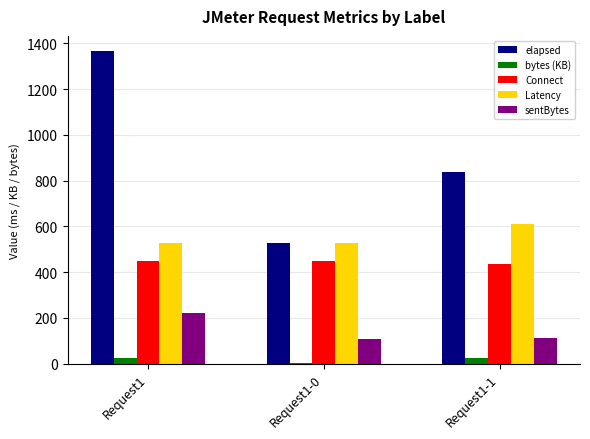

The elapsed series shows 527.0 at Request1-0. True or false?

True